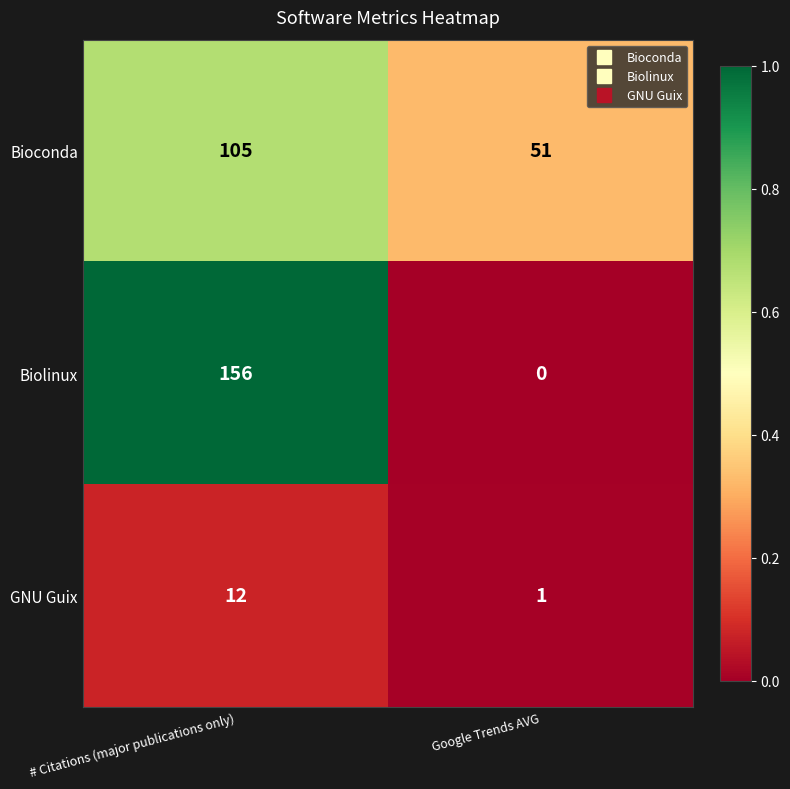

The value of Bioconda at Google Trends AVG is 51. True or false?

True